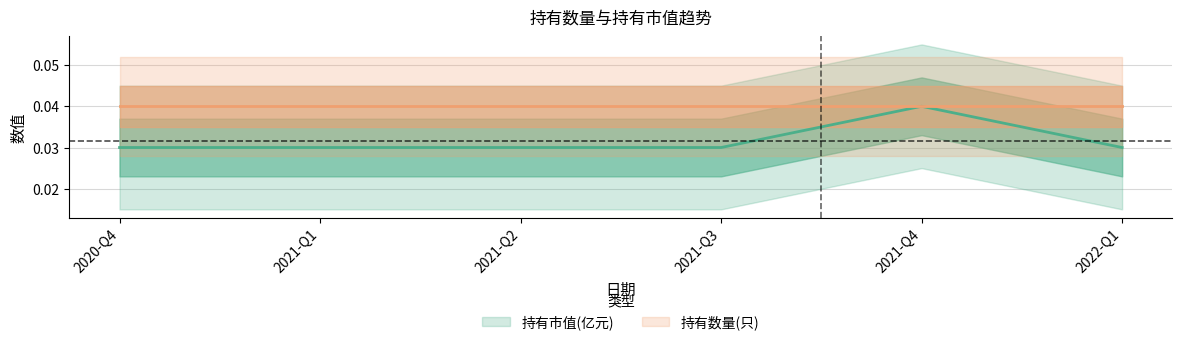

Count the values in the range 0 to 1.

6